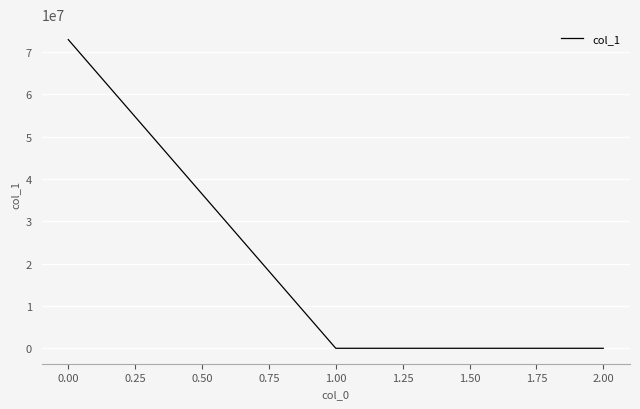

What is the sum of all values?

72958369.1